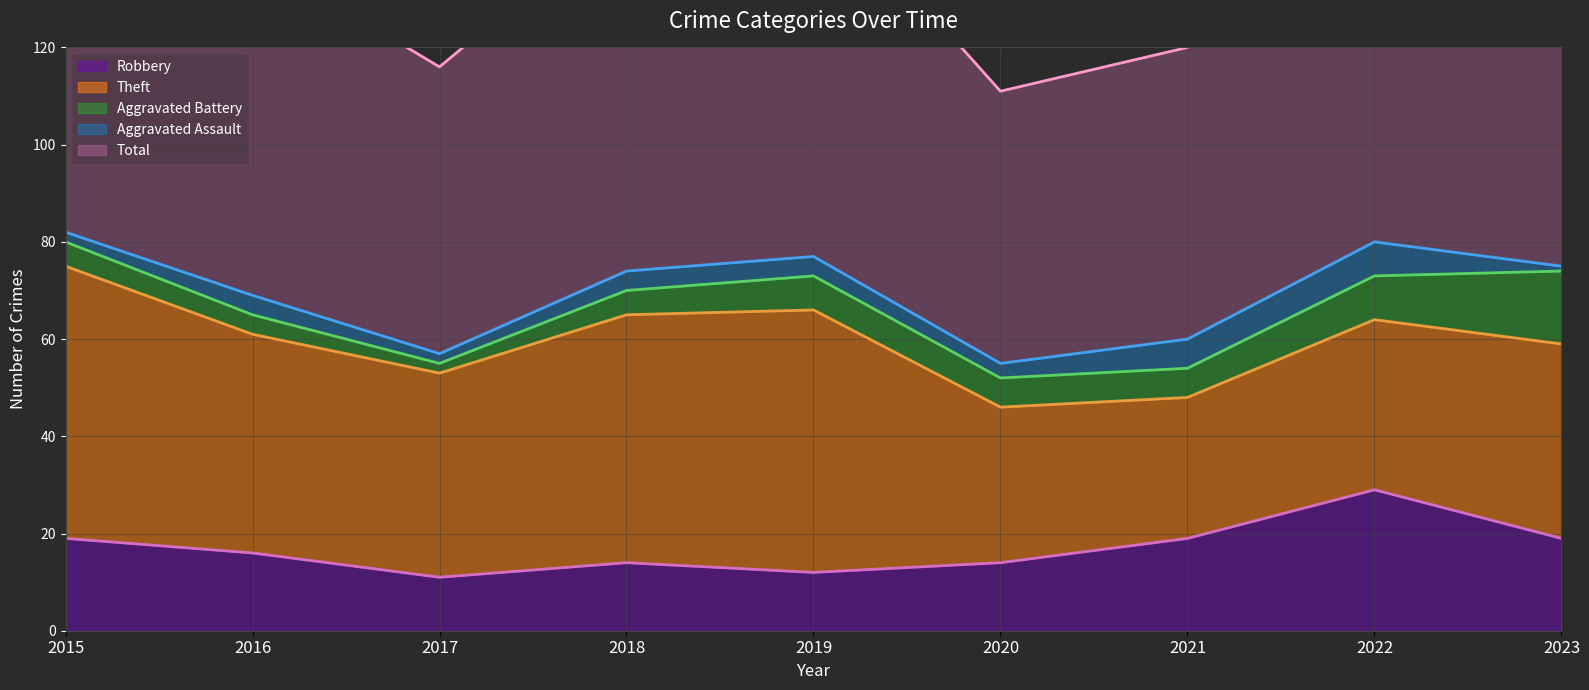

What is the difference between the Aggravated Assault values at 2020 and 2016?

1